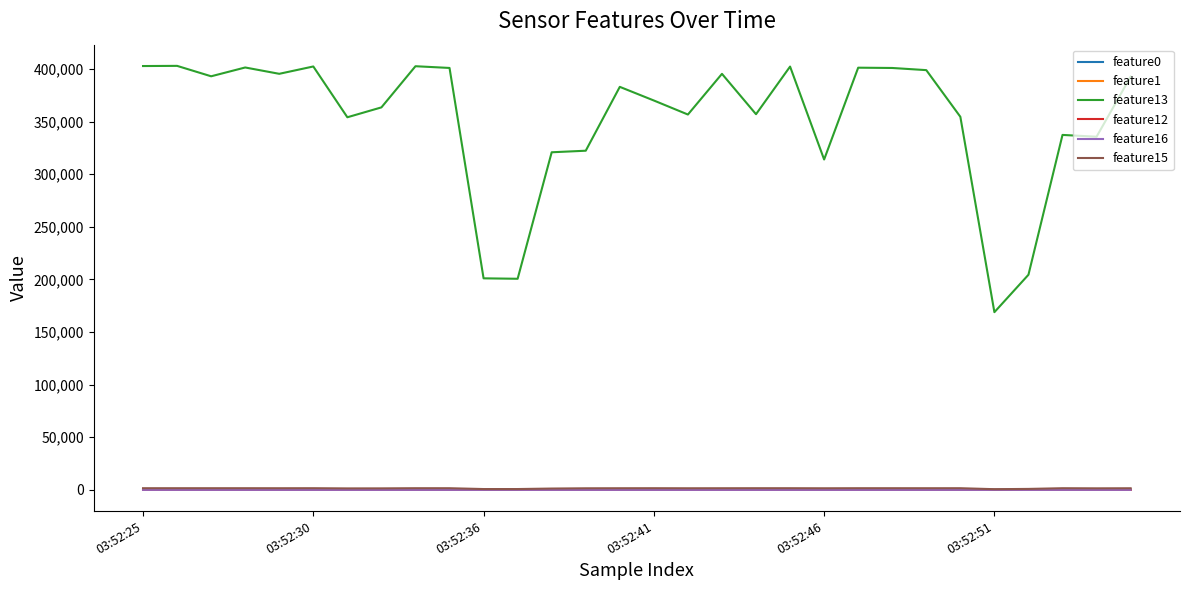

Does the chart have visible grid lines?

No